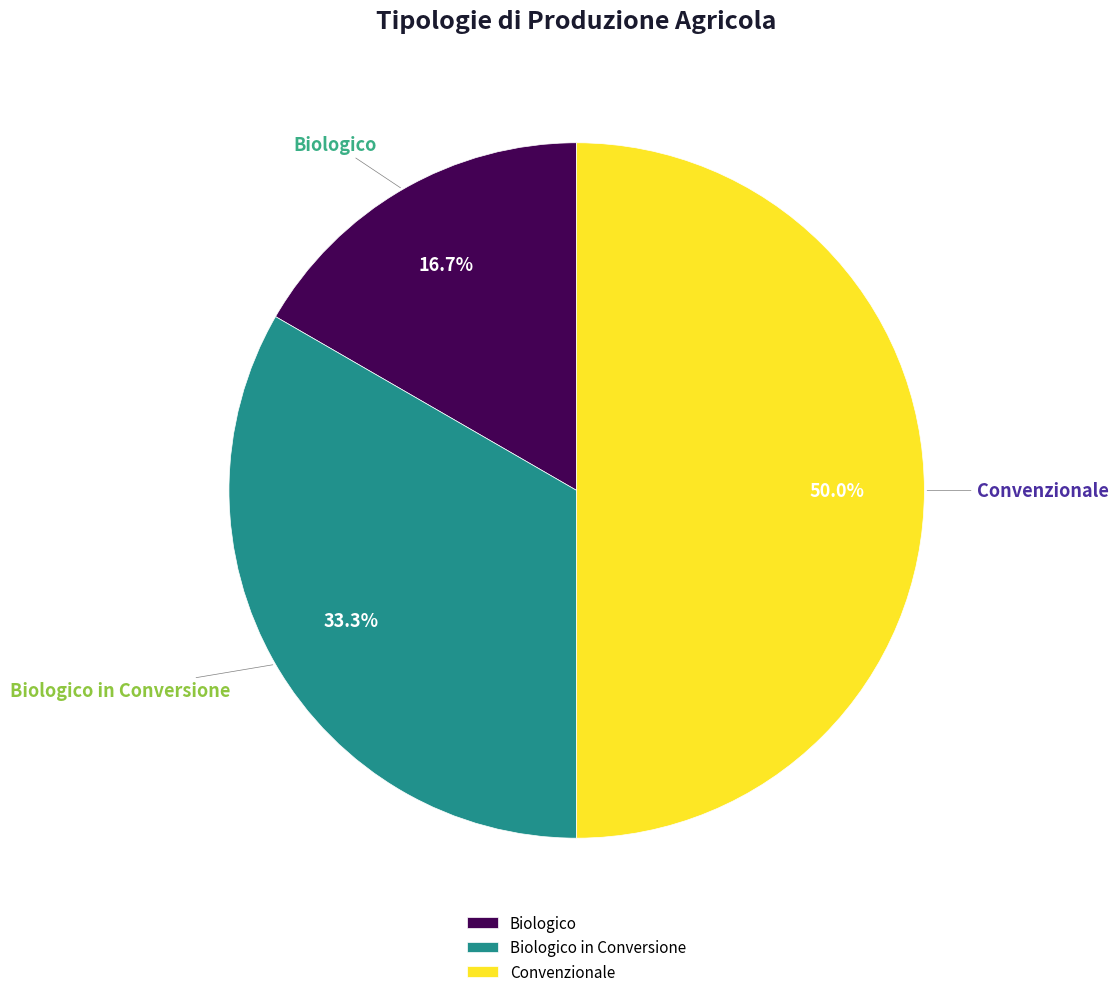

To the nearest percent, what is the difference between the Convenzionale and Biologico slice percentages?

33%